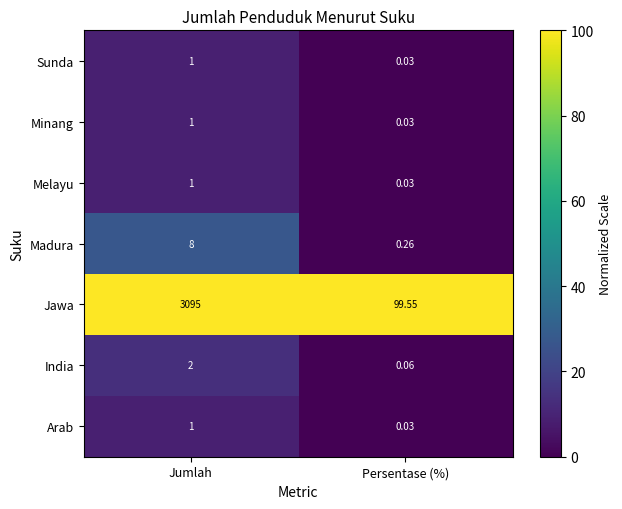

Rank the categories by Melayu value from lowest to highest.

Persentase (%), Jumlah